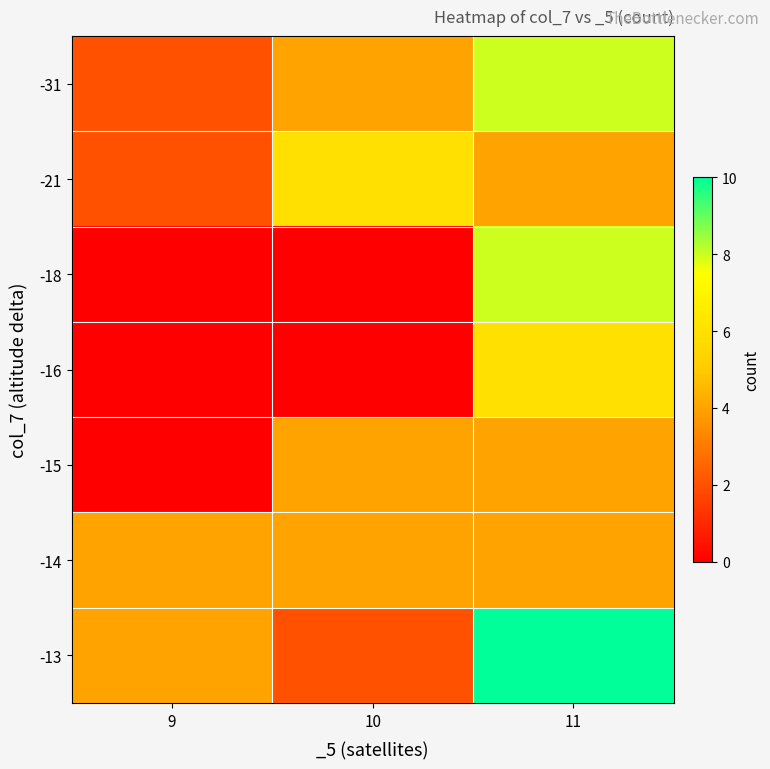

Reading left to right, list all the values displayed in this chart.

-31: 9=2	10=4	11=8
-21: 9=2	10=6	11=4
-18: 9=0	10=0	11=8
-16: 9=0	10=0	11=6
-15: 9=0	10=4	11=4
-14: 9=4	10=4	11=4
-13: 9=4	10=2	11=10